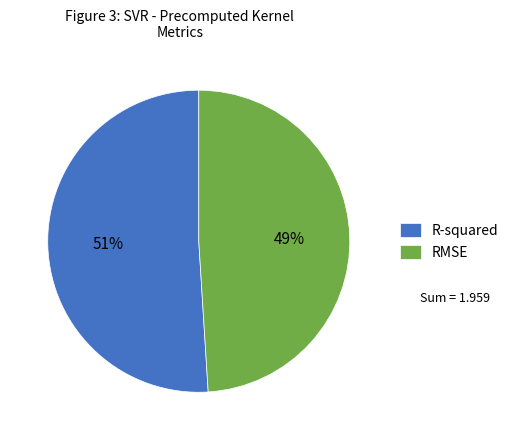

What percentage is the RMSE slice, to the nearest percent?

49%